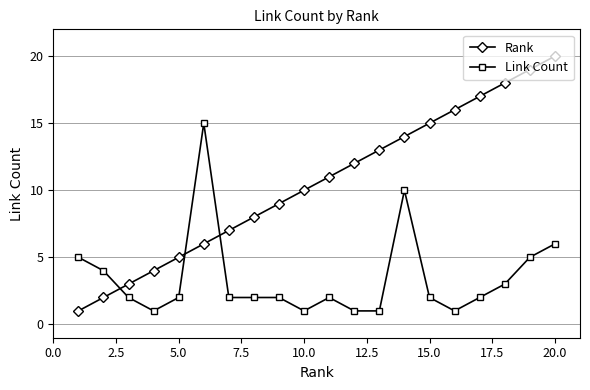

Rank the series by their maximum value, from highest to lowest.

Rank, Link Count